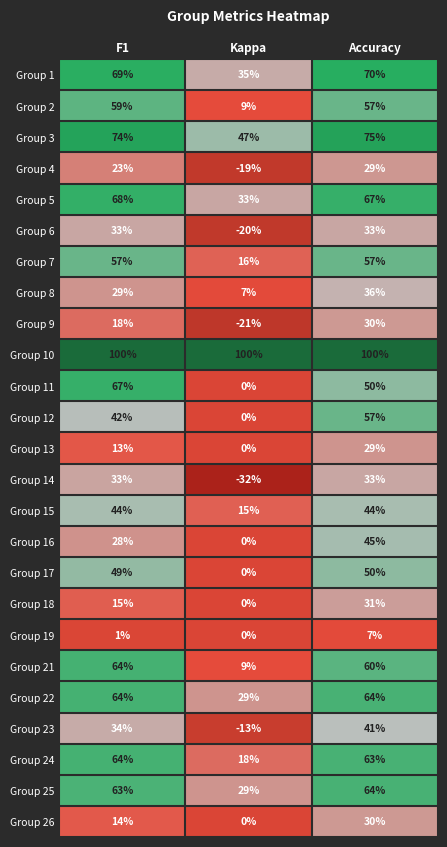

What is the sum of the Group 21 values at Accuracy and F1?

124